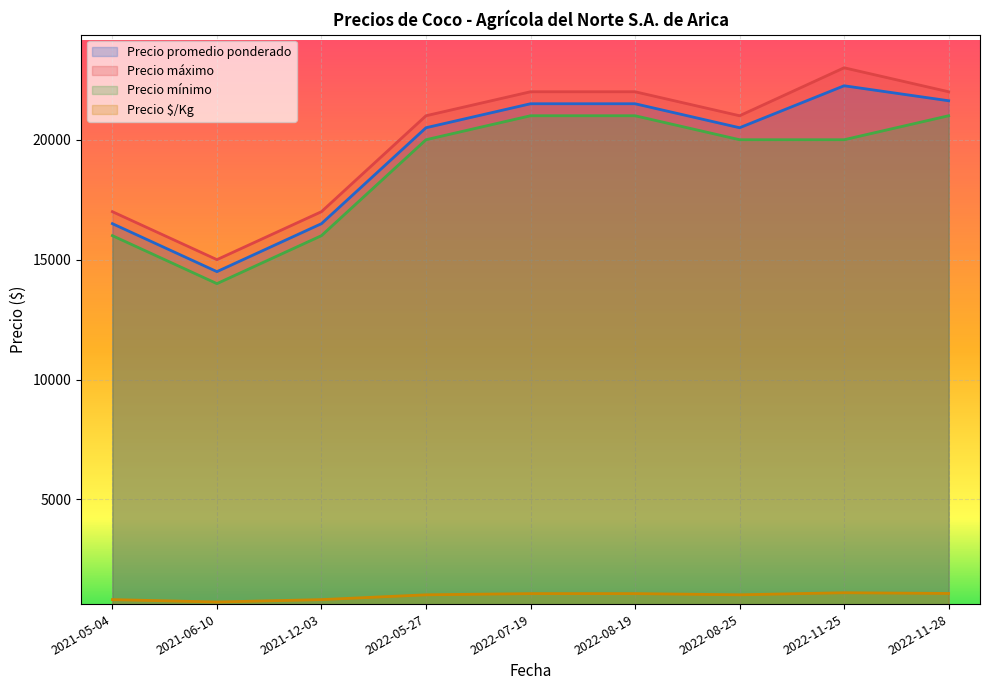

What is the difference between the maximum and minimum values in the Precio mínimo series?

7000